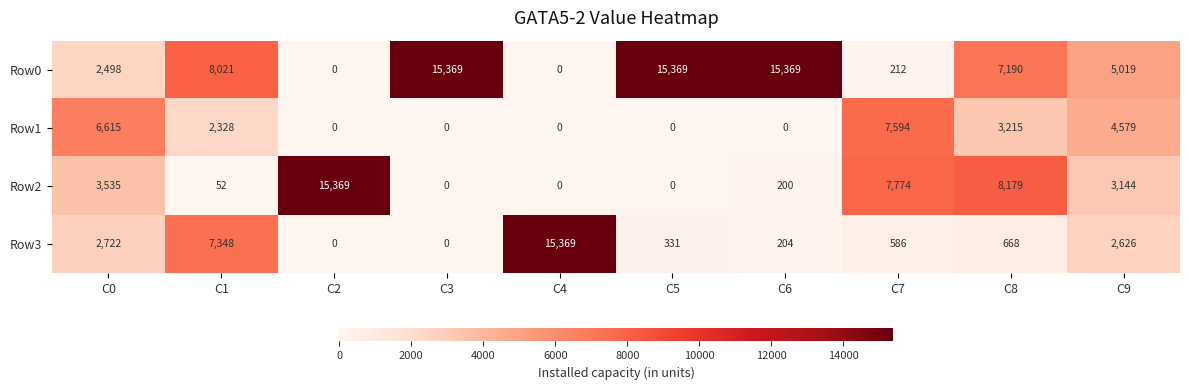

What is the greatest value displayed?

15369